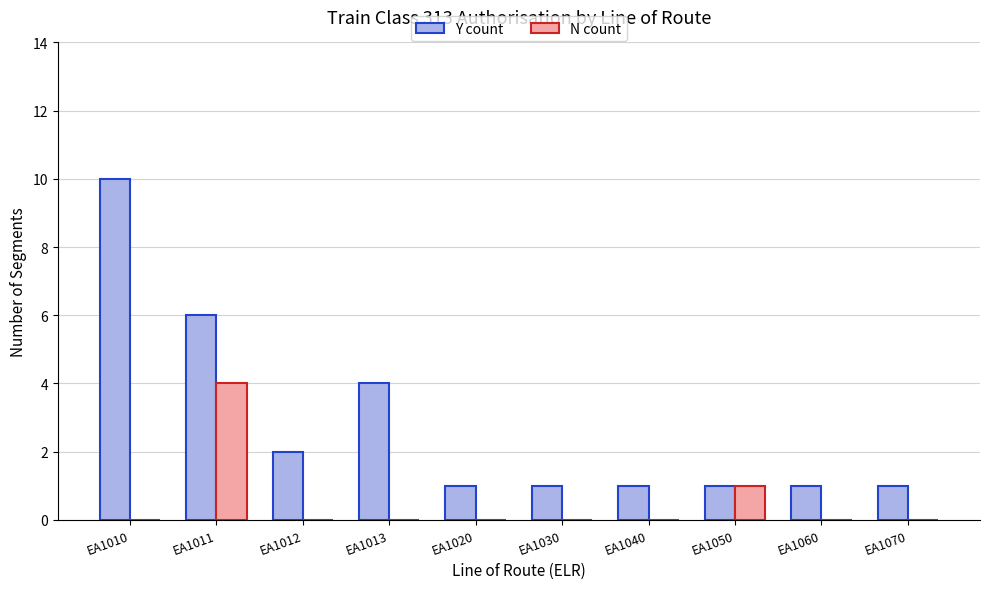

What is the difference between the N count values at EA1050 and EA1013?

1